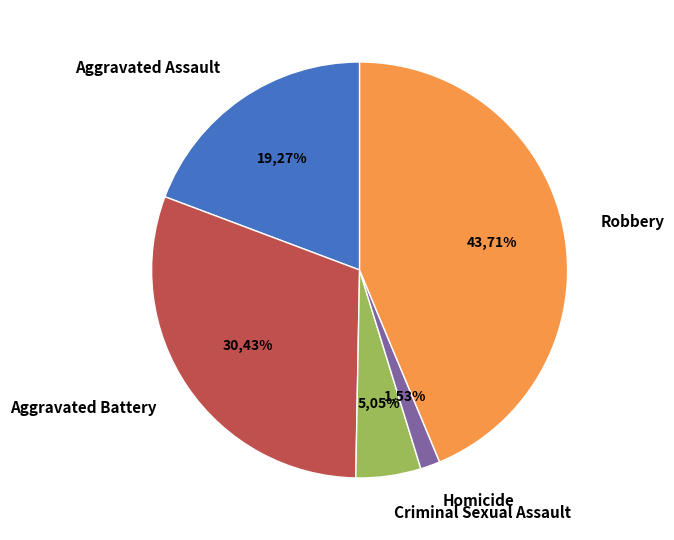

To the nearest percent, what is the difference between the Criminal Sexual Assault and Aggravated Assault slice percentages?

14%